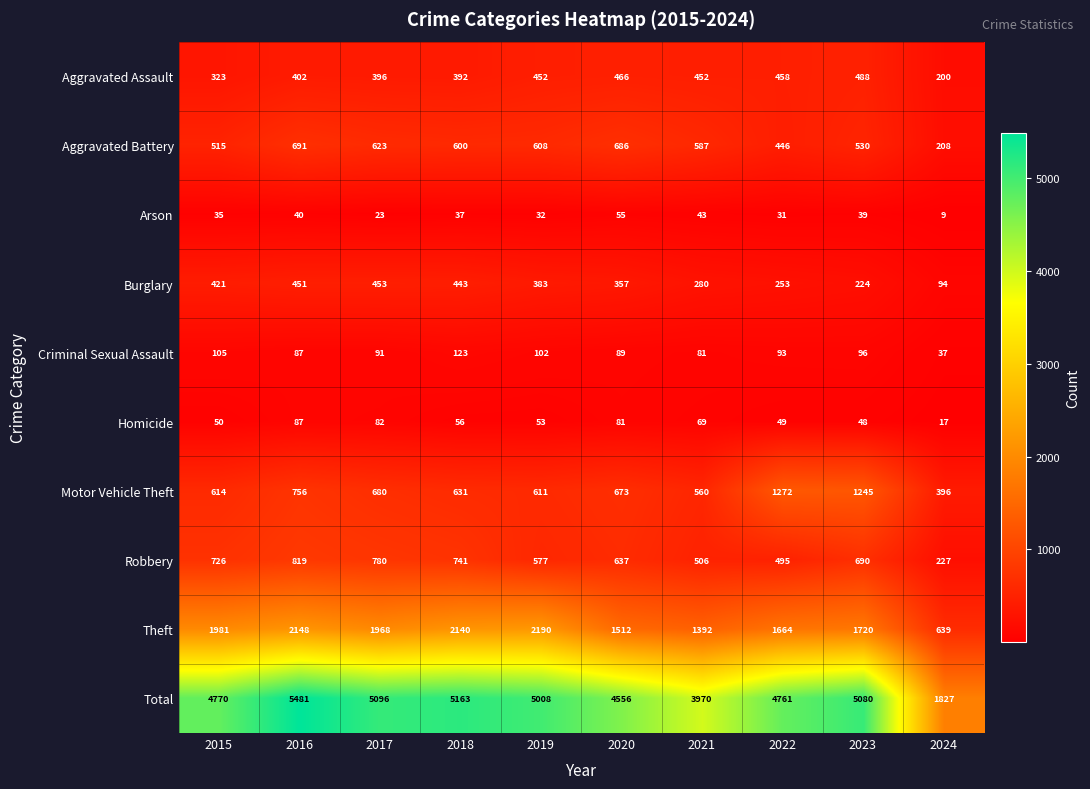

List the series in order of their peak value, highest first.

Total, Theft, Motor Vehicle Theft, Robbery, Aggravated Battery, Aggravated Assault, Burglary, Criminal Sexual Assault, Homicide, Arson